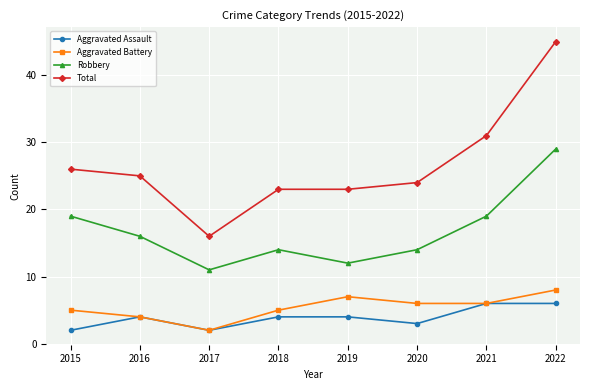

Which series has the largest total across all categories?

Total